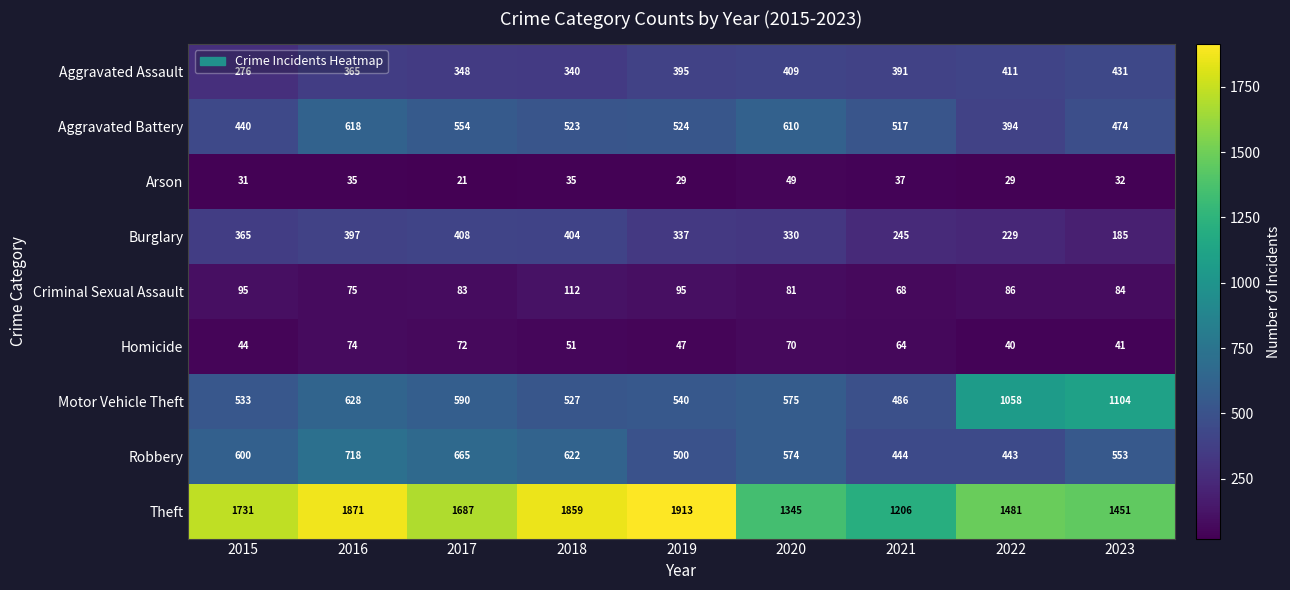

Is it true that Motor Vehicle Theft equals 227 at 2023?

False